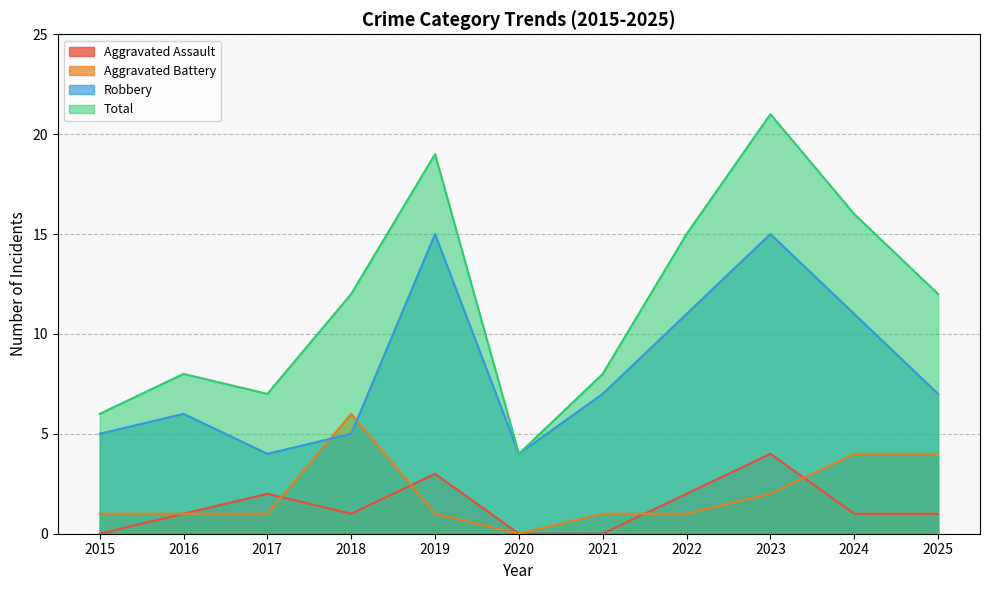

List the series in order of their peak value, lowest first.

Aggravated Assault, Aggravated Battery, Robbery, Total